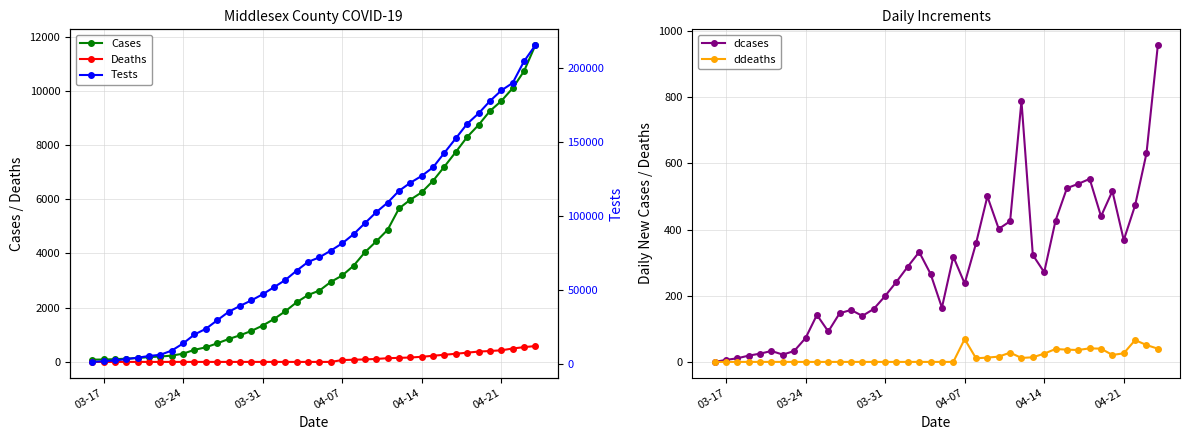

True or false: Deaths and Tests intersect in this chart.

False